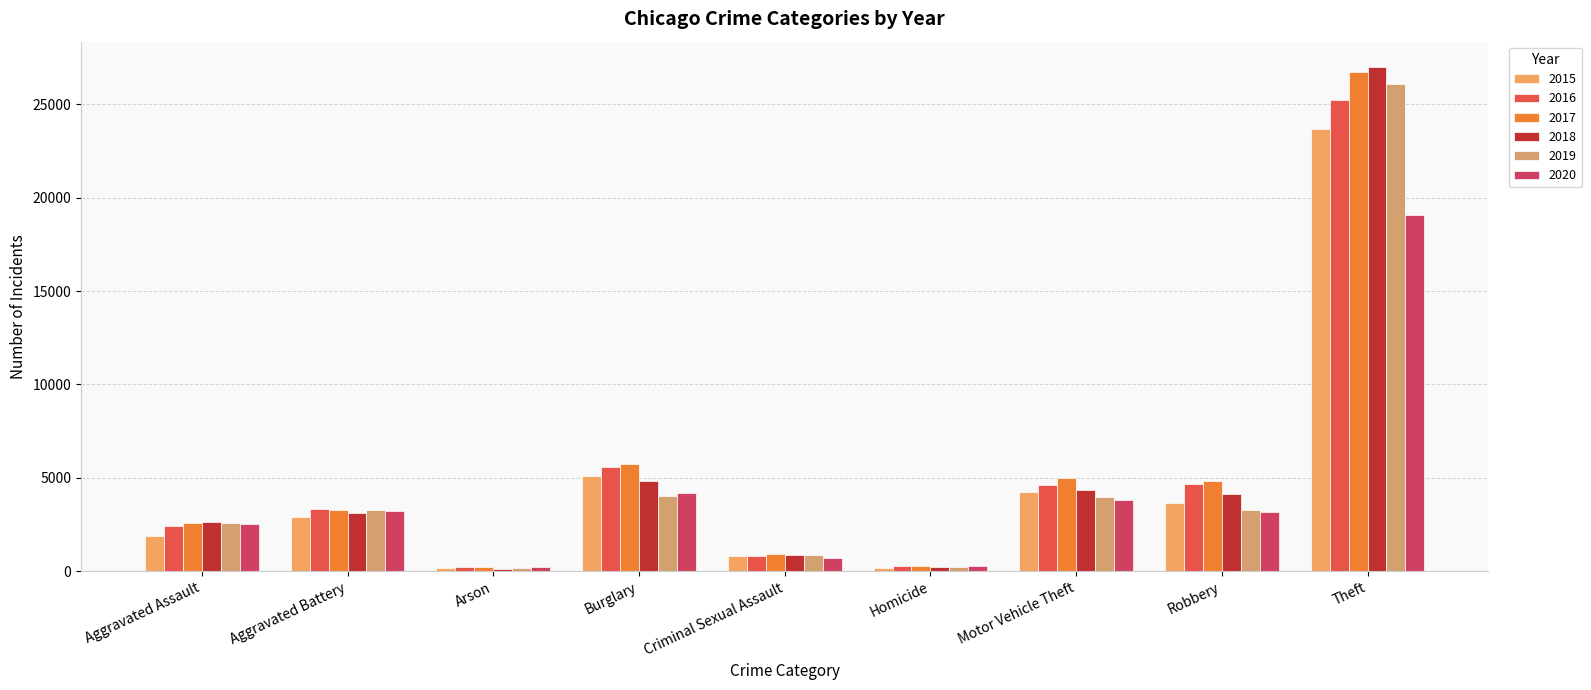

Which category has the lowest value across all series?

Arson